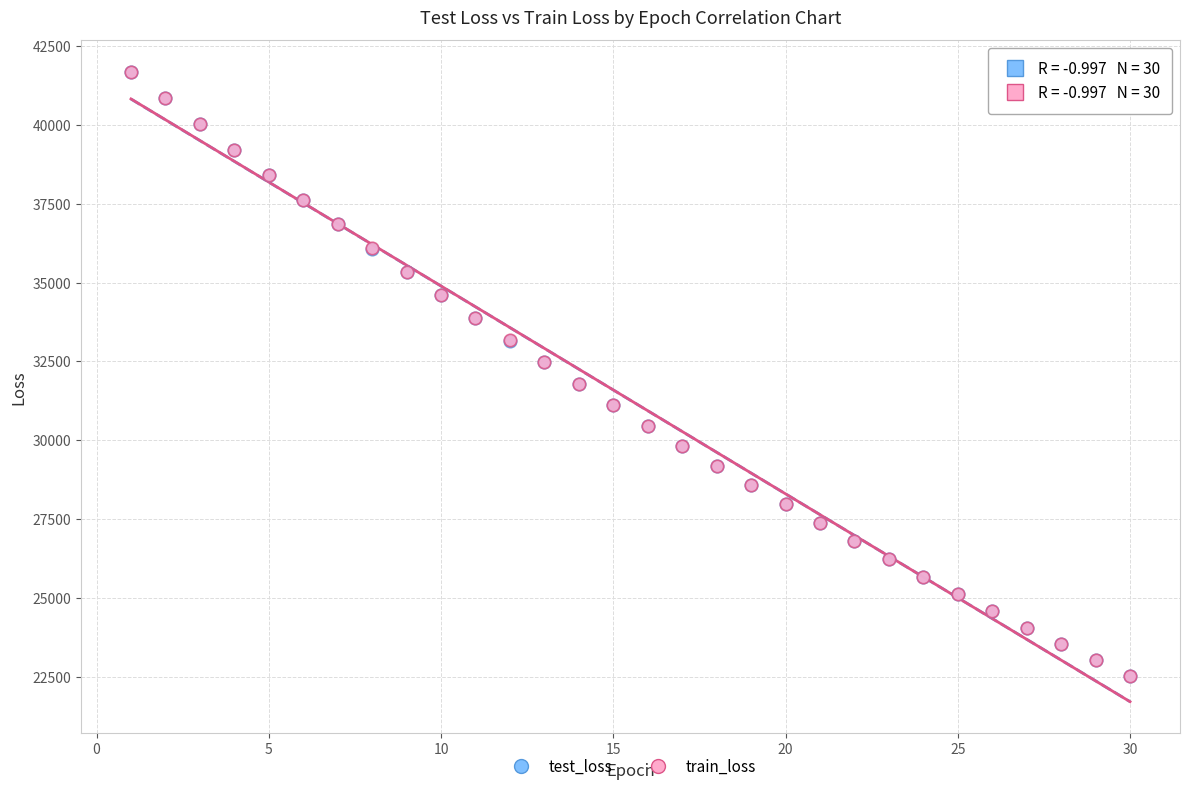

Which series has the largest Y range (max minus min)?

train_loss